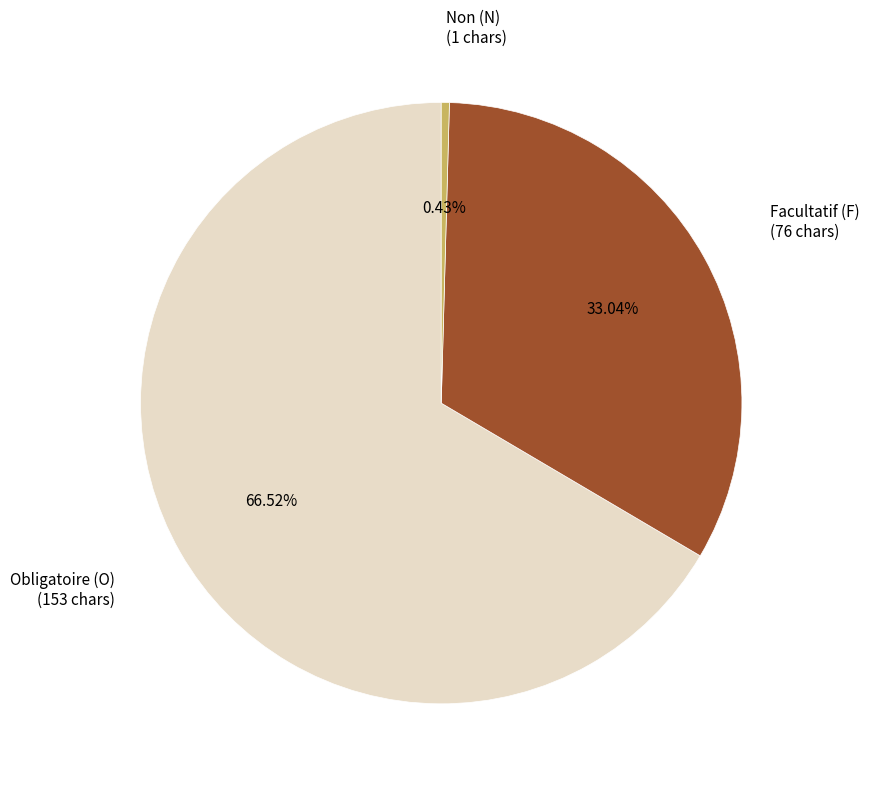

Does any single category account for the majority?

Yes